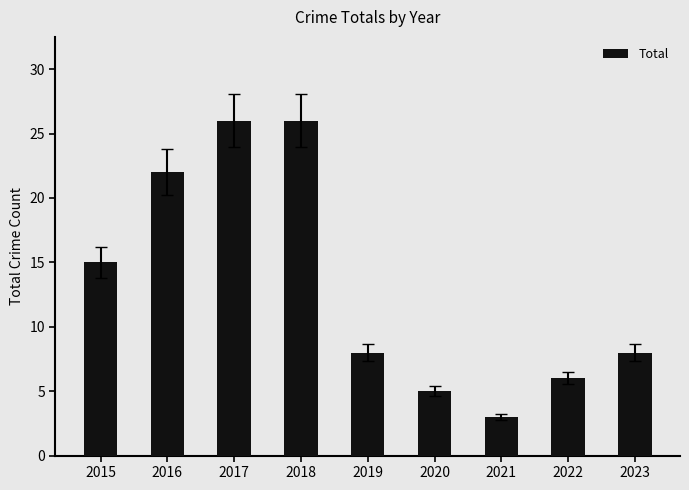

What is the sum of the values at 2019 and 2022?

14